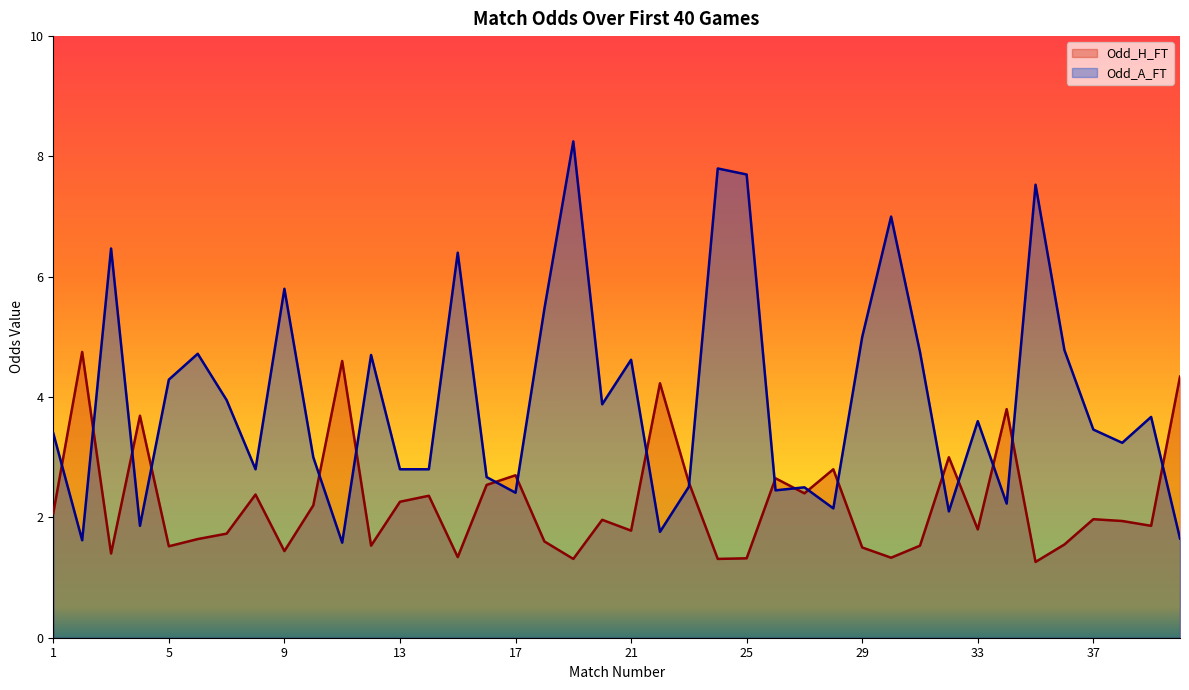

Is it true that Odd_A_FT equals 2.7 at 16?

True